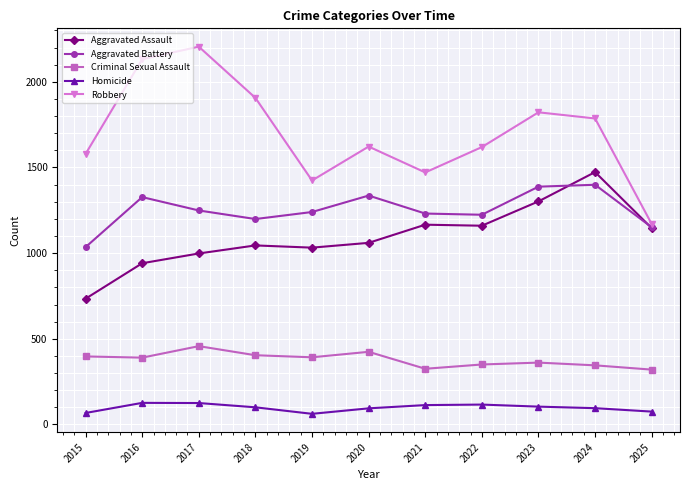

True or false: Aggravated Assault and Robbery cross at least once.

False